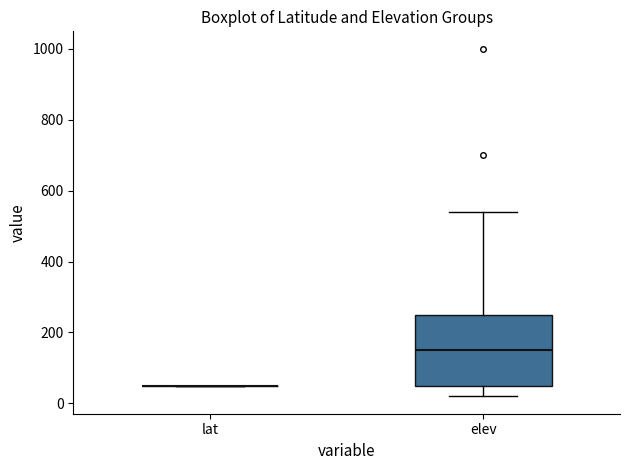

Reading left to right, read every box against the y-axis: the position of its median line, the range the box covers, and the ends of its whiskers. The values are not printed on the chart, so give them approximately, as read against the axis.

lat: box collapsed to a line at 40, whiskers 40 to 60
elev: median 160, box 60 to 260, whiskers 20 to 540